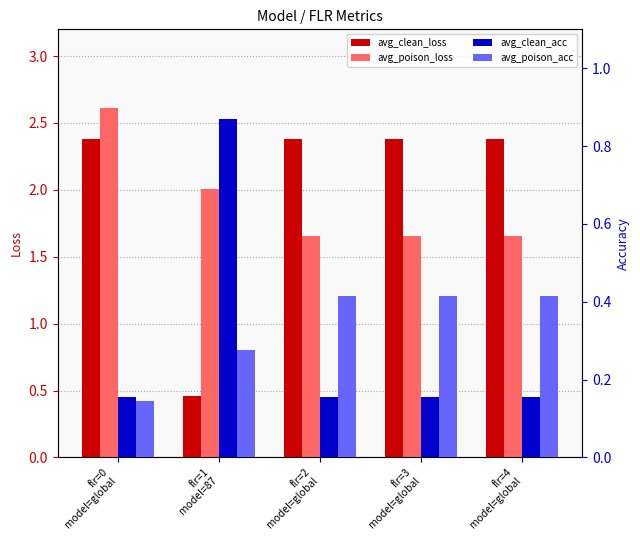

Which has a higher value, flr=2
model=global or flr=0
model=global?

flr=2
model=global